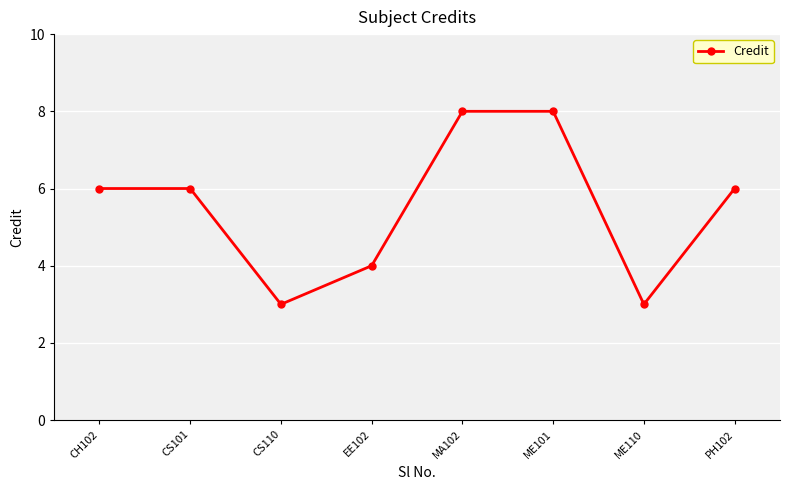

Read the value at CS110.

3